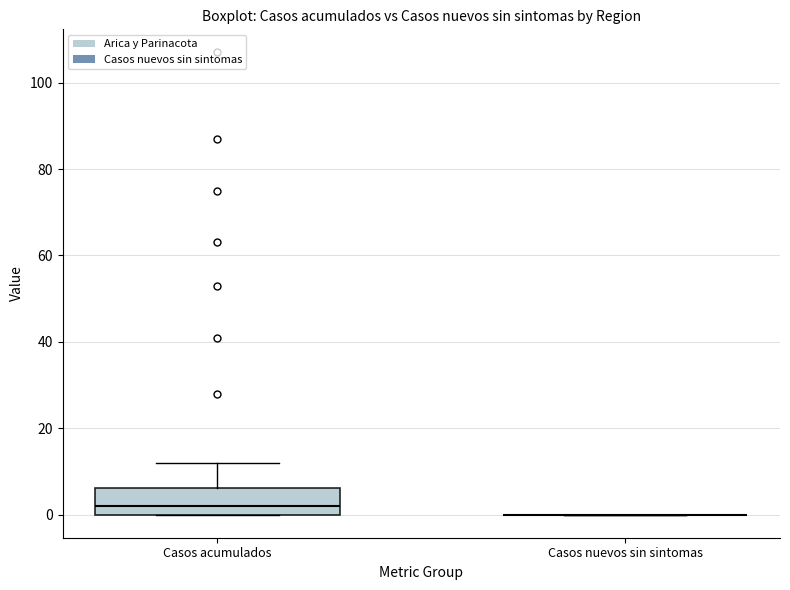

Reading left to right, transcribe this box plot: for each box, give where its median line is, the range the box spans, and where its two whiskers end, as read against the y-axis. The values are not printed on the chart, so give them approximately, as read against the axis.

Casos acumulados: median 2, box 0 to 6, whiskers 0 to 12
Casos nuevos sin sintomas: box collapsed to a line at 0, whiskers 0 to 0